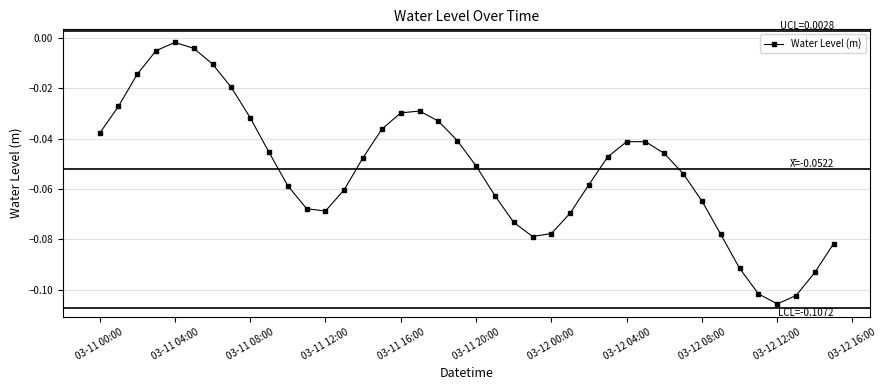

How many interior local peaks (higher than both neighbors) does the data have?

3